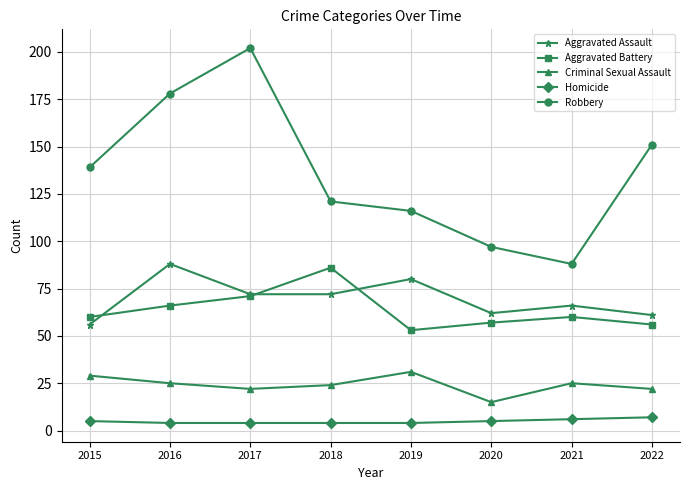

Which series has the largest range (max minus min)?

Robbery